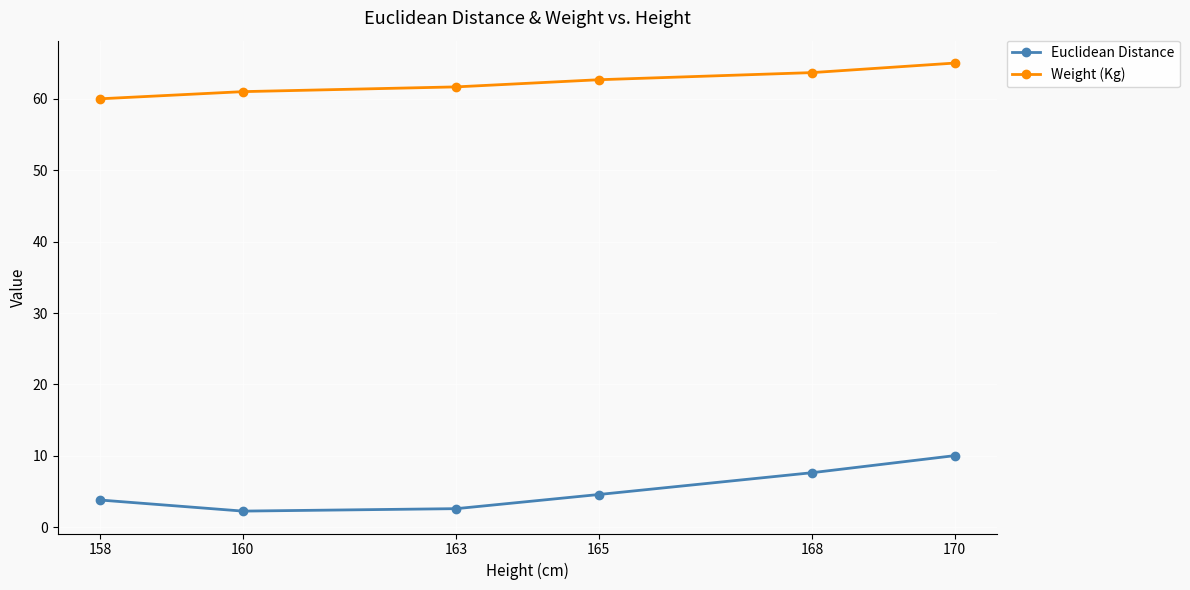

The value of Weight (Kg) at 163 is 61.7. True or false?

True